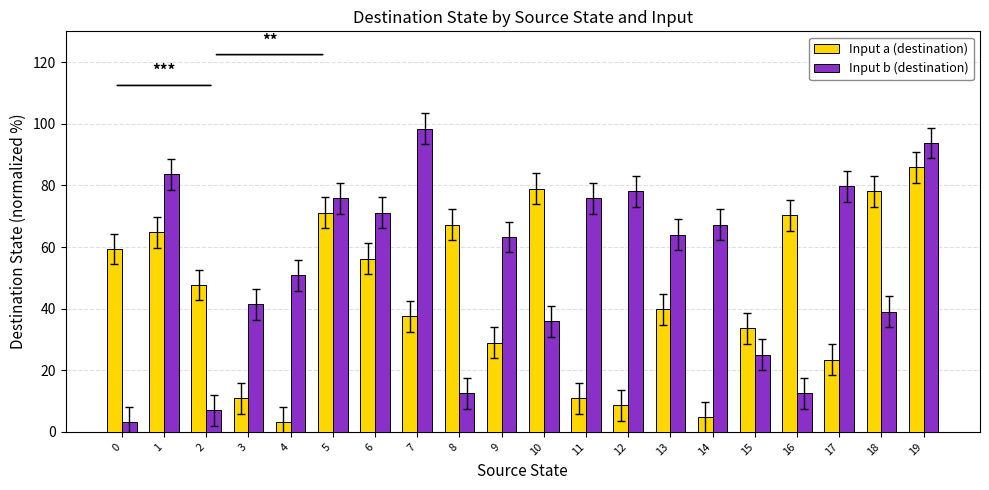

Is it true that Input b (destination) equals 3.1 at 0?

True